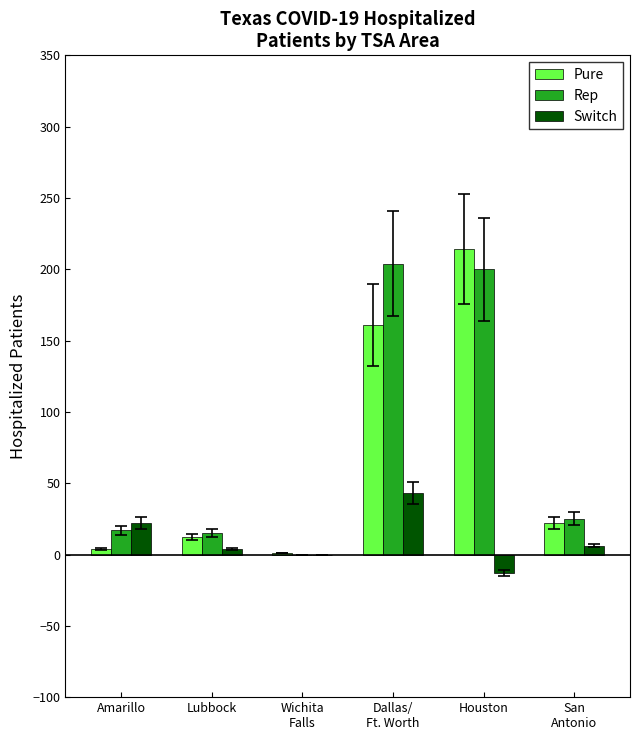

What is the sum of all Rep values?

461